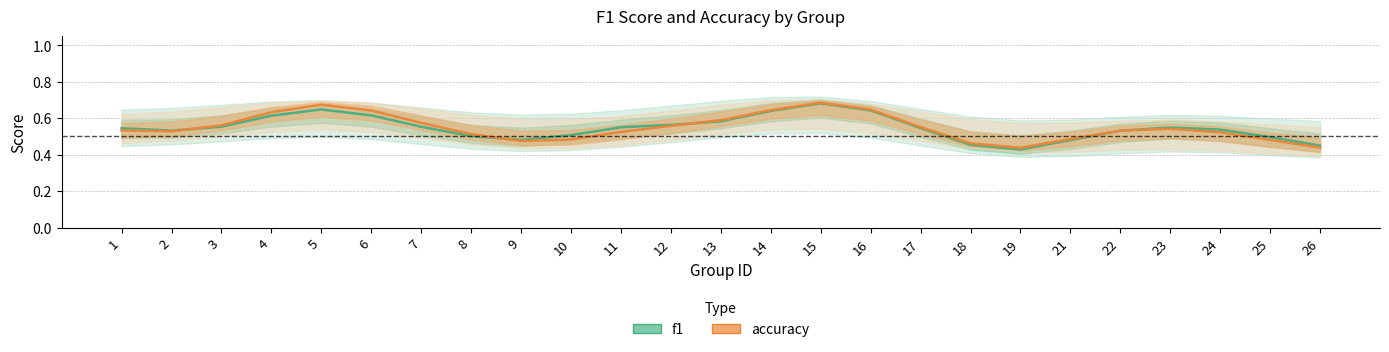

Rank the categories by f1 value from lowest to highest.

19, 26, 18, 21, 9, 25, 8, 10, 22, 2, 24, 1, 17, 23, 11, 7, 3, 12, 13, 4, 6, 14, 16, 5, 15